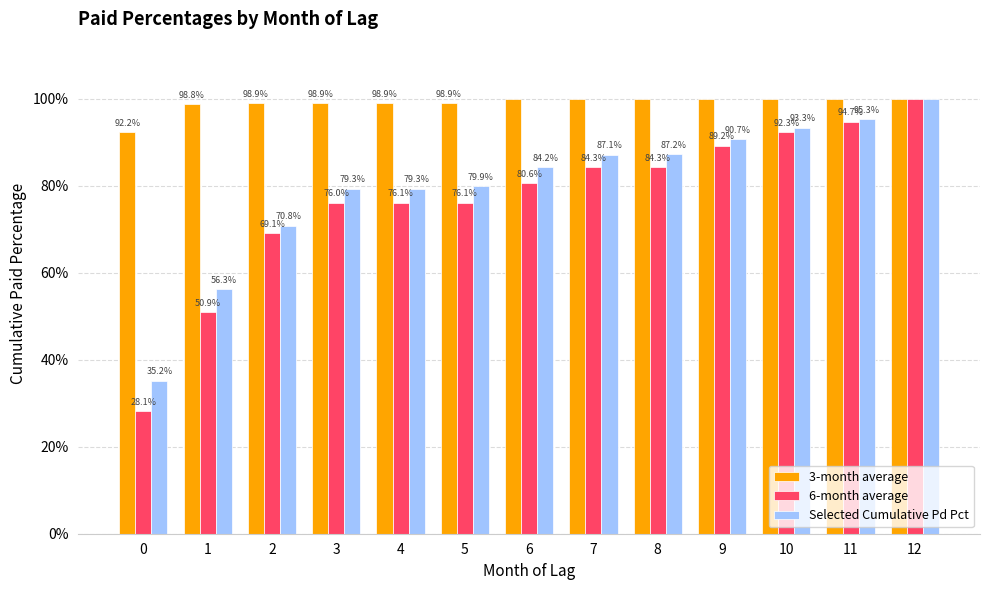

What are all the series names shown in the legend?

3-month average, 6-month average, Selected Cumulative Pd Pct